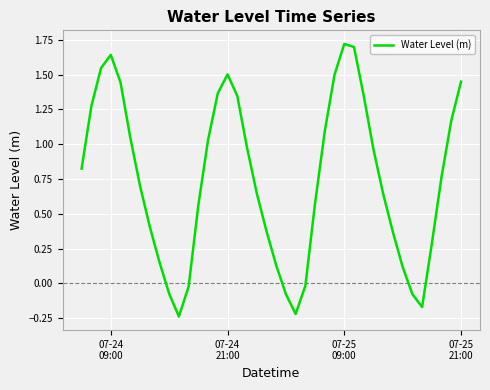

How many values are below 0?

8